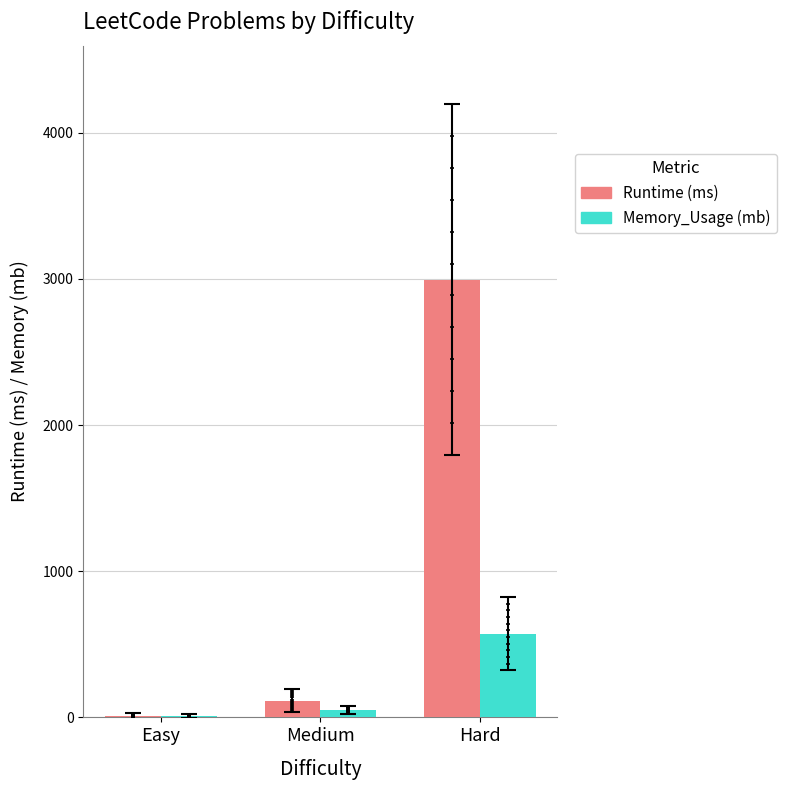

Which series has the largest total across all categories?

Runtime (ms)